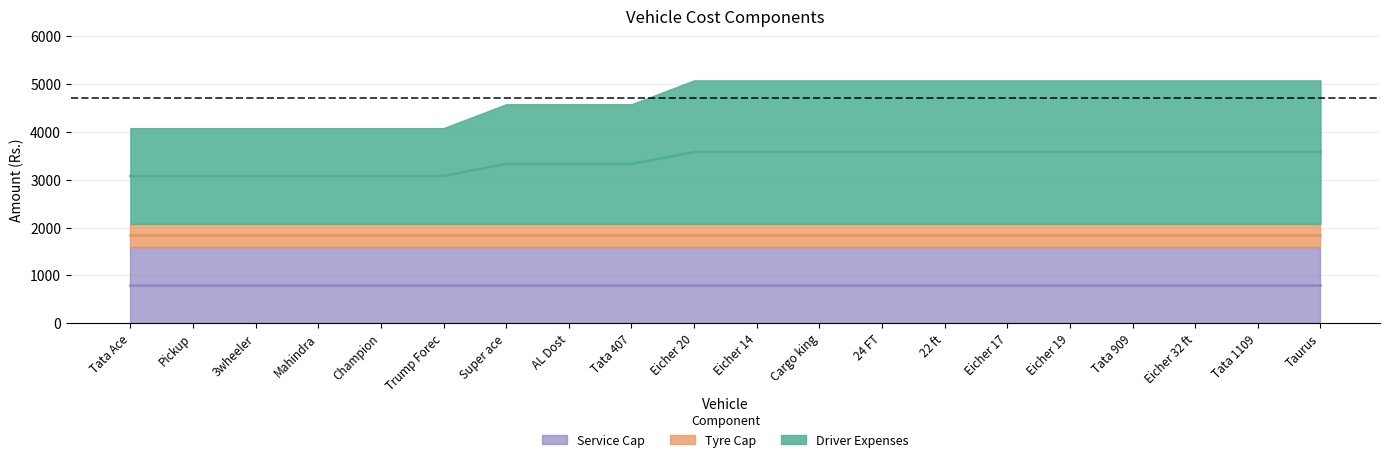

Reading left to right, transcribe all the data shown in this chart.

Driver Expenses: Tata Ace=2000	Pickup=2000	3wheeler=2000	Mahindra=2000	Champion=2000	Trump Forec=2000	Super ace=2500	AL Dost=2500	Tata 407=2500	Eicher 20=3000	Eicher 14=3000	Cargo king=3000	24 FT=3000	22 ft=3000	Eicher 17=3000	Eicher 19=3000	Tata 909=3000	Eicher 32 ft=3000	Tata 1109=3000	Taurus=3000
Tyre Cap: Tata Ace=480	Pickup=480	3wheeler=480	Mahindra=480	Champion=480	Trump Forec=480	Super ace=480	AL Dost=480	Tata 407=480	Eicher 20=480	Eicher 14=480	Cargo king=480	24 FT=480	22 ft=480	Eicher 17=480	Eicher 19=480	Tata 909=480	Eicher 32 ft=480	Tata 1109=480	Taurus=480
Service Cap: Tata Ace=1600	Pickup=1600	3wheeler=1600	Mahindra=1600	Champion=1600	Trump Forec=1600	Super ace=1600	AL Dost=1600	Tata 407=1600	Eicher 20=1600	Eicher 14=1600	Cargo king=1600	24 FT=1600	22 ft=1600	Eicher 17=1600	Eicher 19=1600	Tata 909=1600	Eicher 32 ft=1600	Tata 1109=1600	Taurus=1600